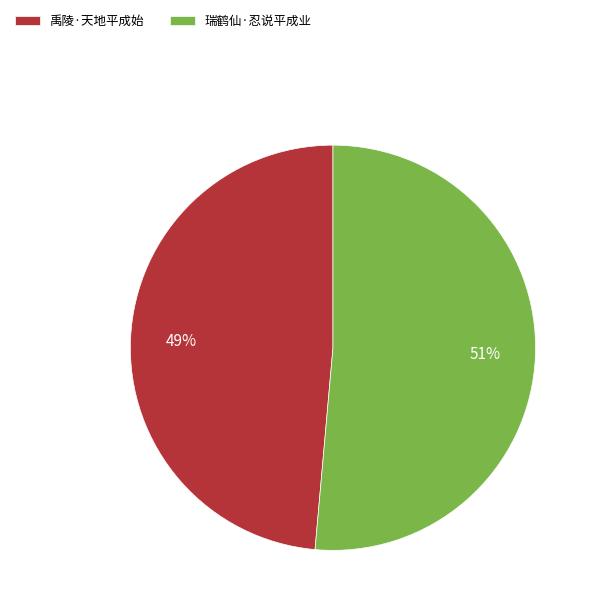

Between 瑞鹤仙·忍说平成业 and 禹陵·天地平成始, which is larger?

瑞鹤仙·忍说平成业